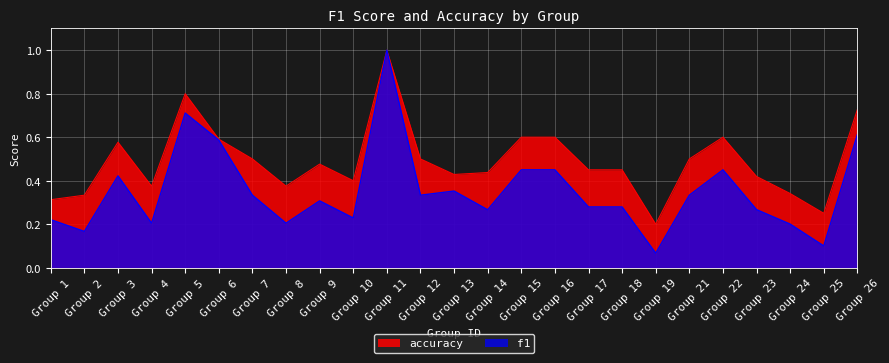

What are all the series names shown in the legend?

accuracy, f1